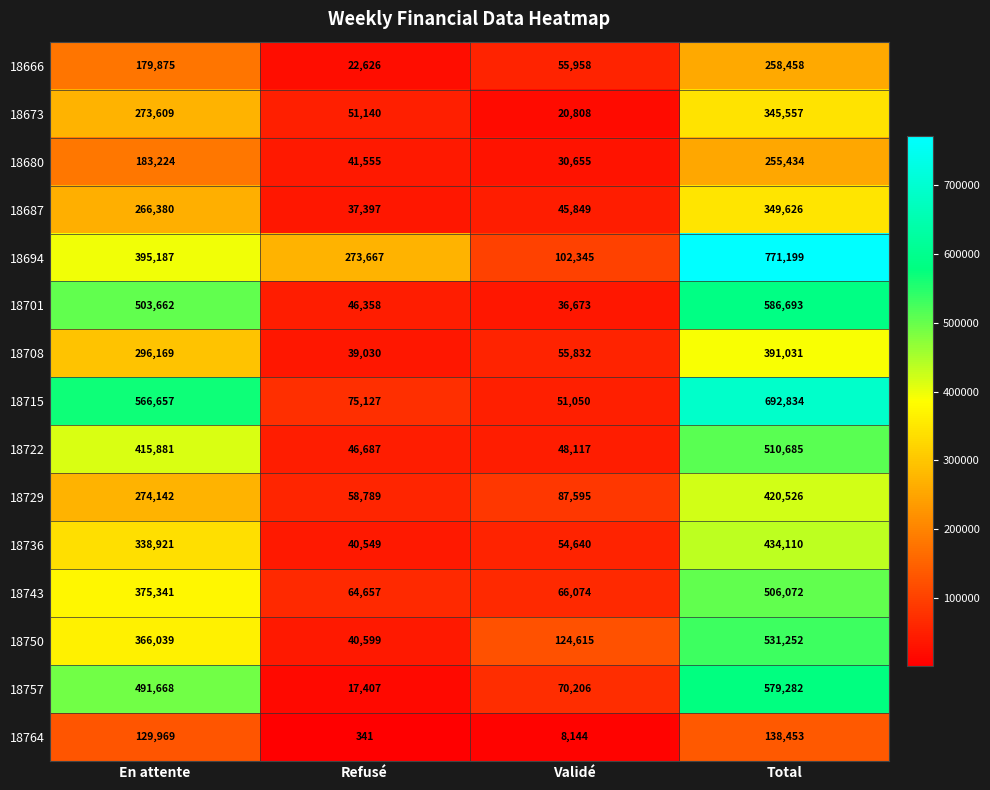

How many series are shown in this chart?

15